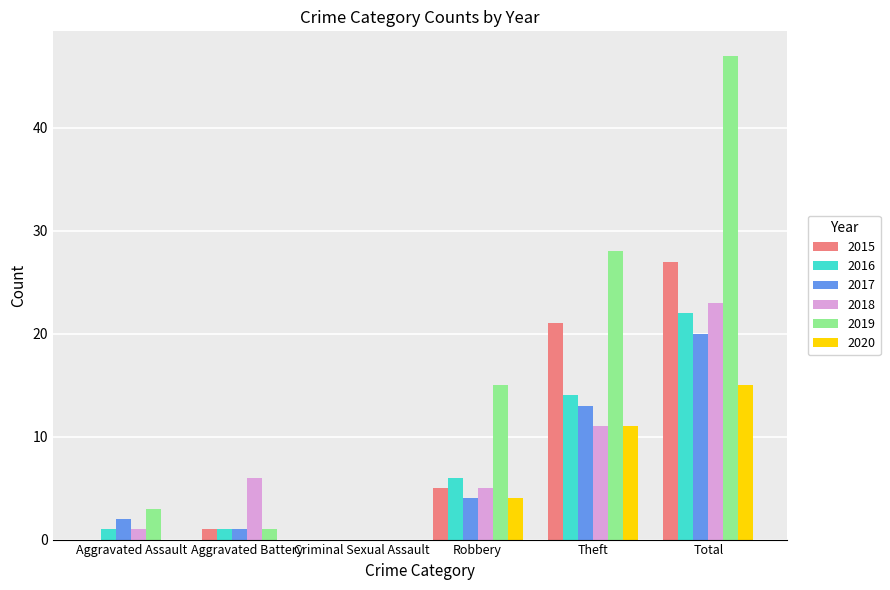

At which label is 2017 closest to 10?

Theft